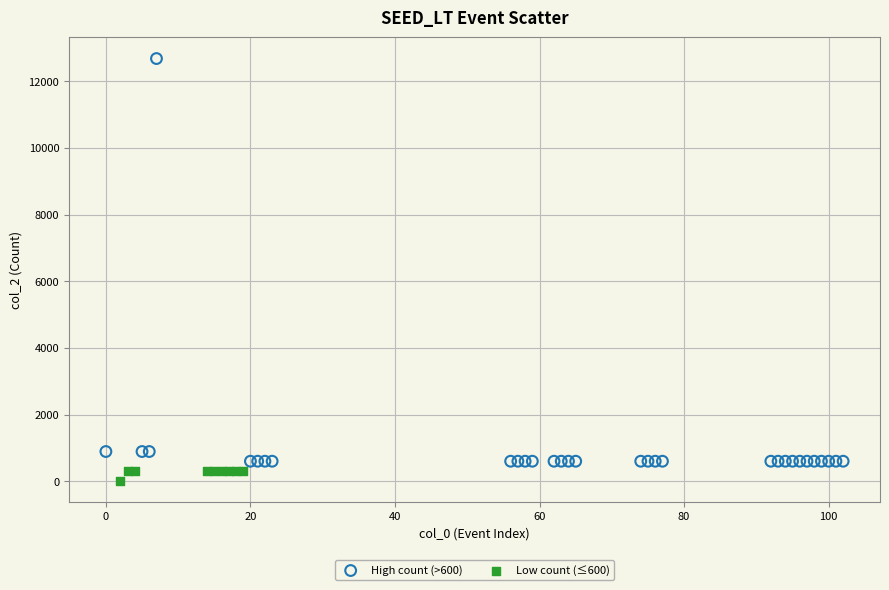

Which series has the widest spread of Y values?

High count (>600)